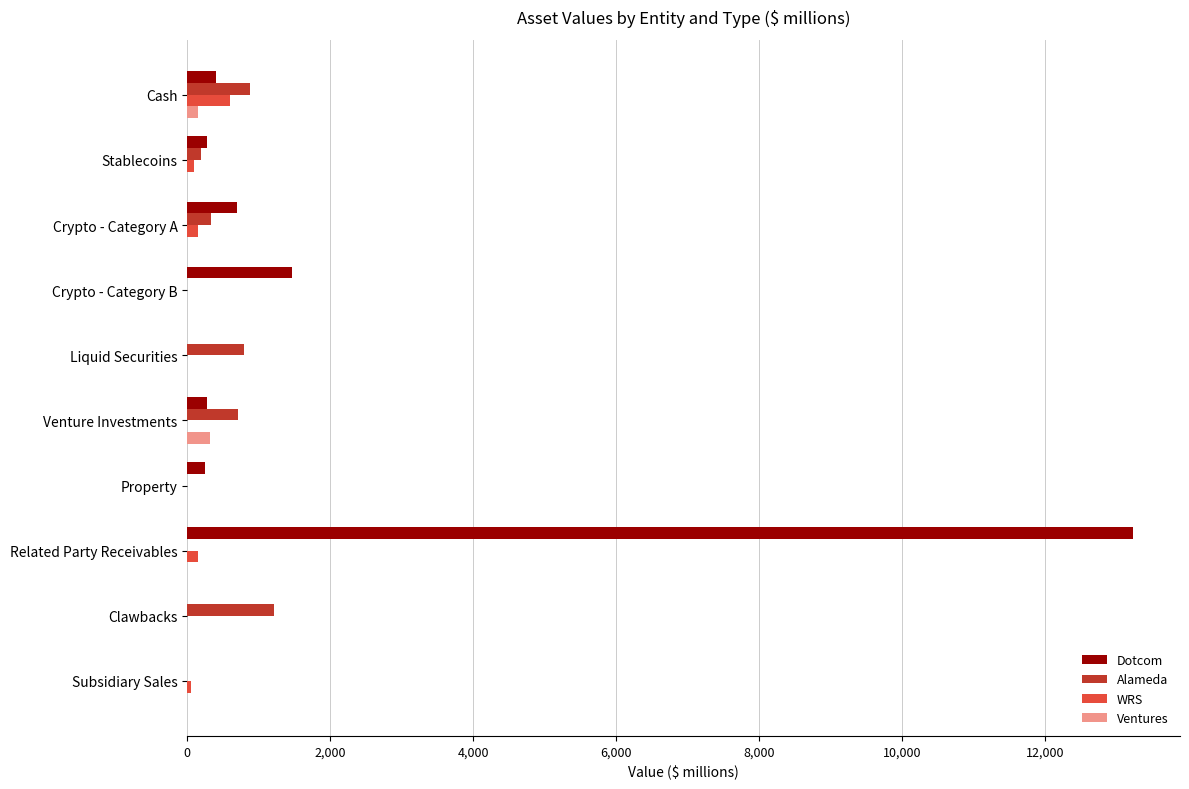

Between Related Party Receivables and Clawbacks, which series saw the biggest shift?

Dotcom